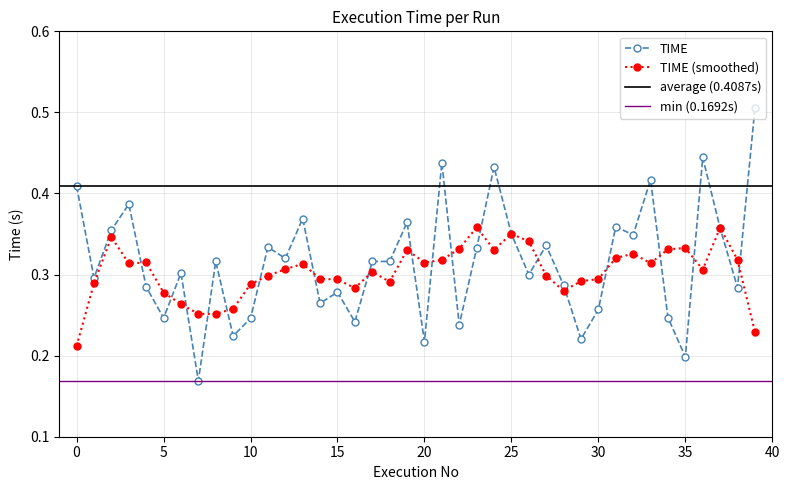

What is the sum of the values at 6 and 7?

0.5